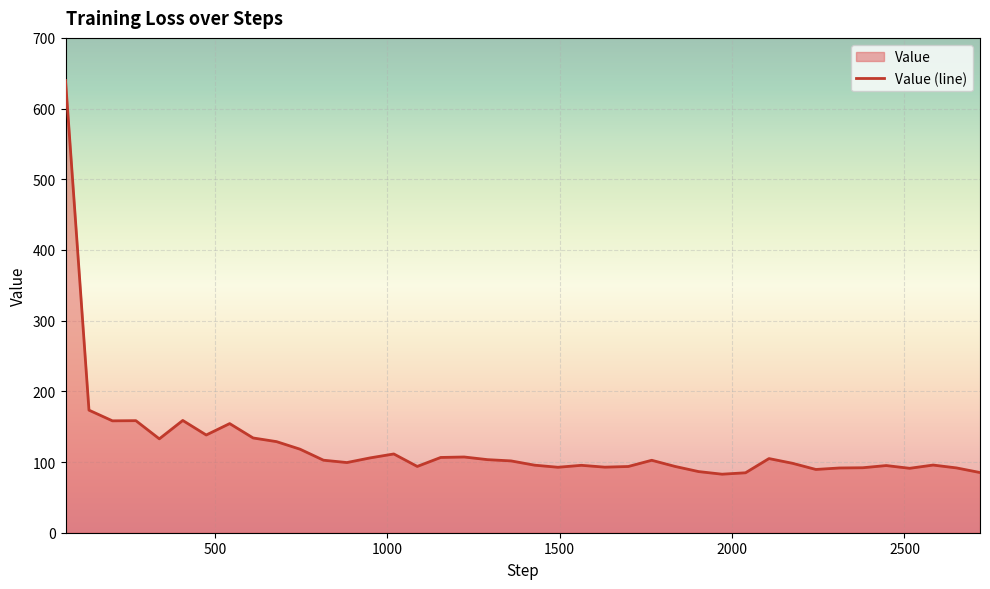

What is the maximum value shown in the chart?

639.7